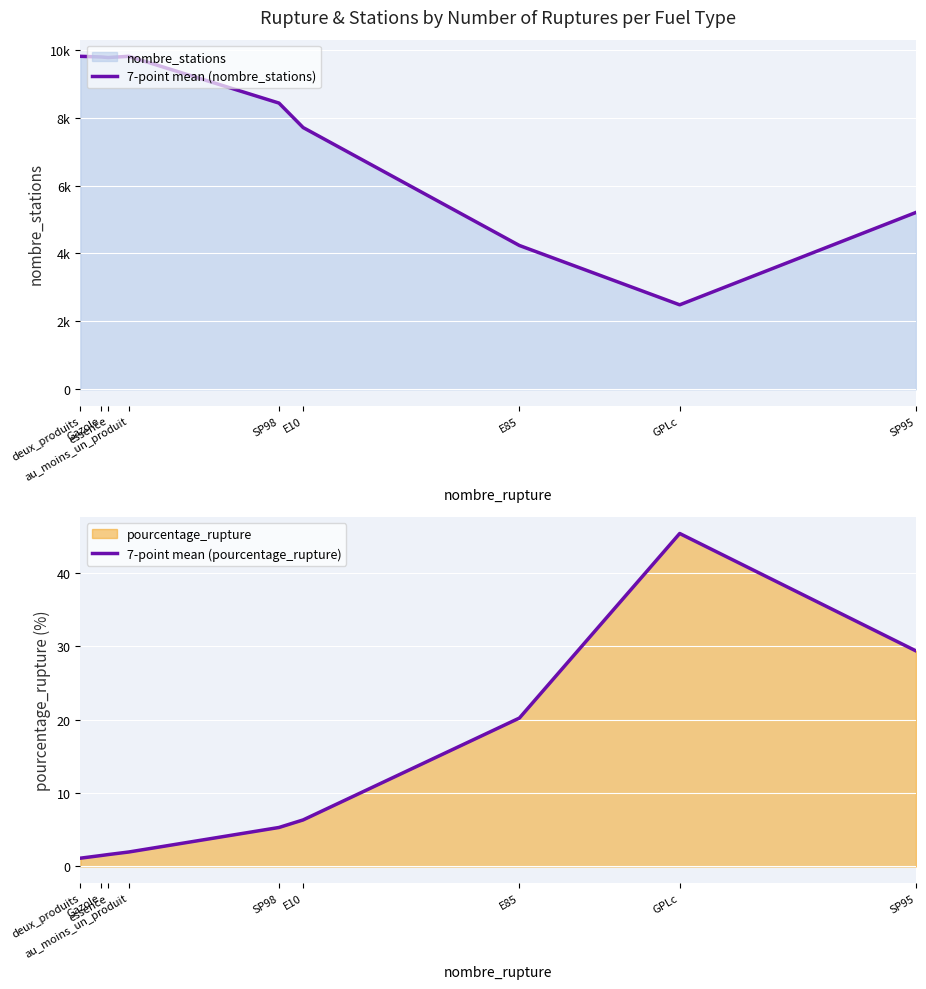

True or false: 7-point mean (pourcentage_rupture) has more than 0 points higher than both neighbors.

True